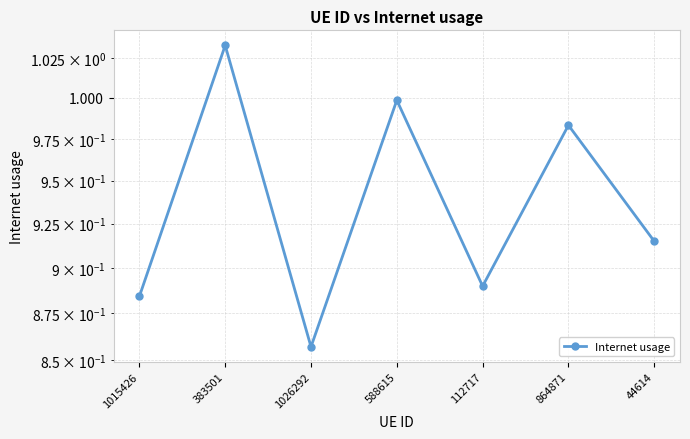

What is the sum of the values at 112717 and 44614?

1.8